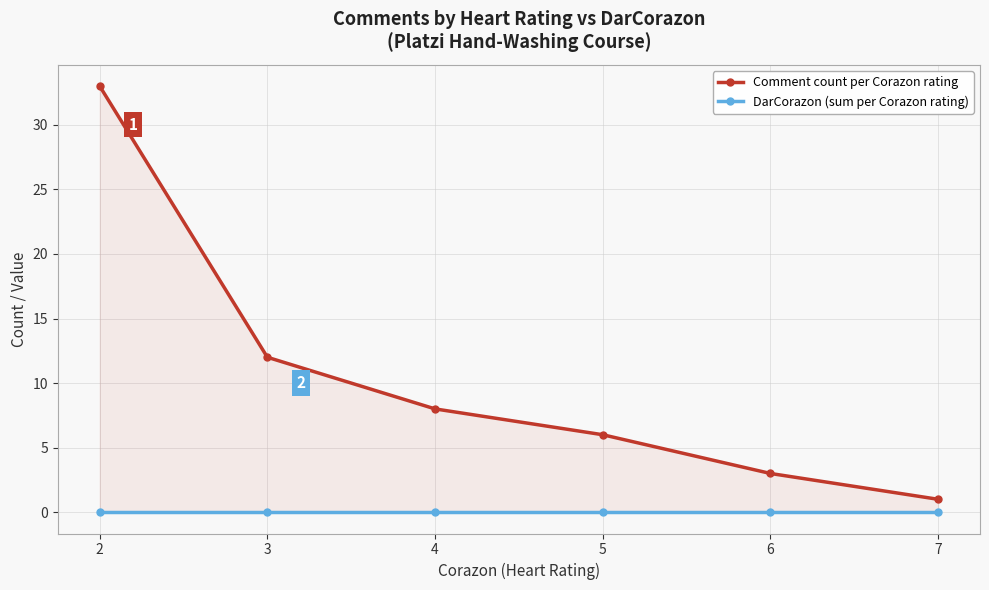

At how many categories does at least one series exceed 18?

1